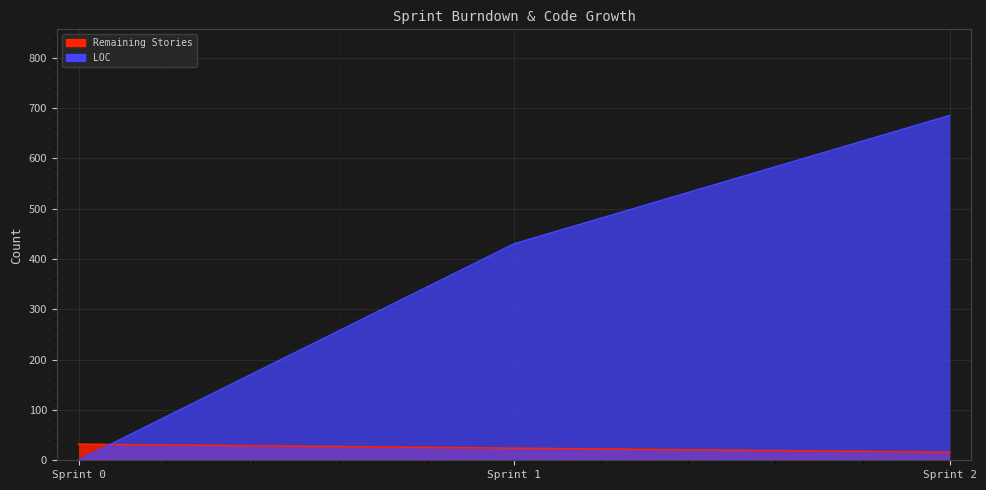

Reading left to right, transcribe all the data shown in this chart.

Remaining Stories: Sprint 0=32	Sprint 1=24	Sprint 2=16
LOC: Sprint 0=0	Sprint 1=430	Sprint 2=685